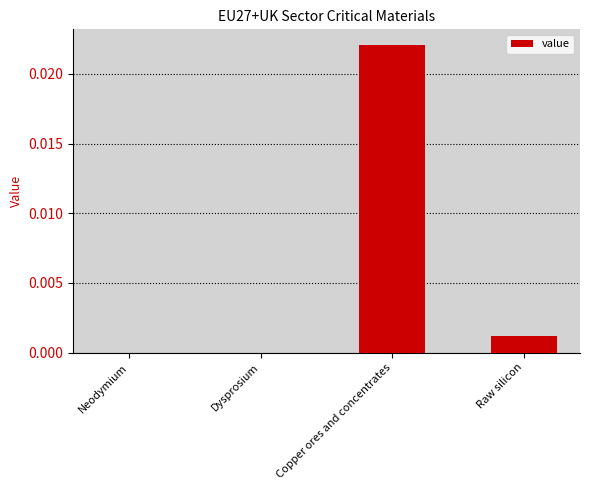

True or false: the data shows 0.0 at Dysprosium.

True